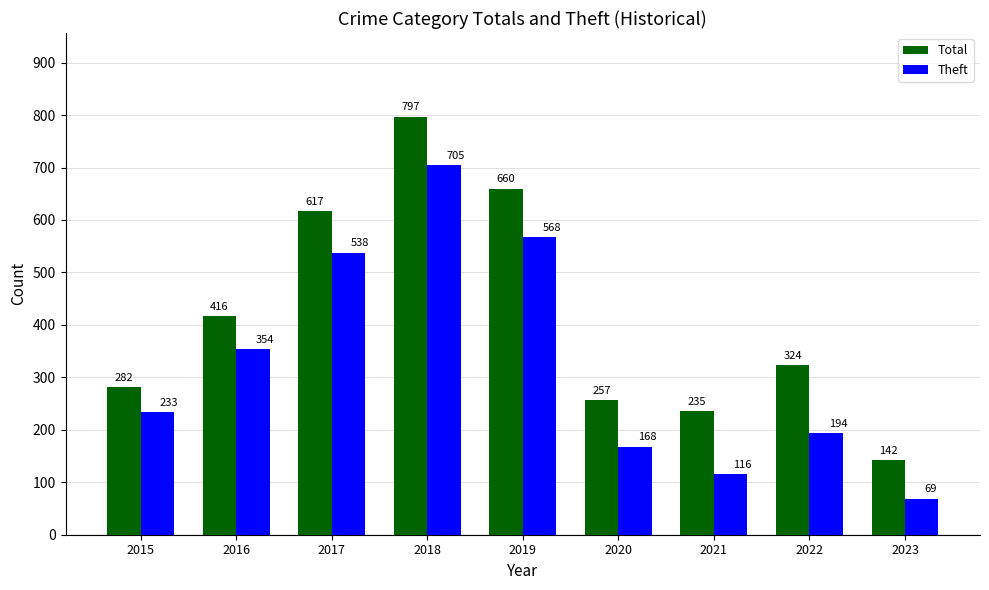

Where is Theft nearest to the value 387?

2016